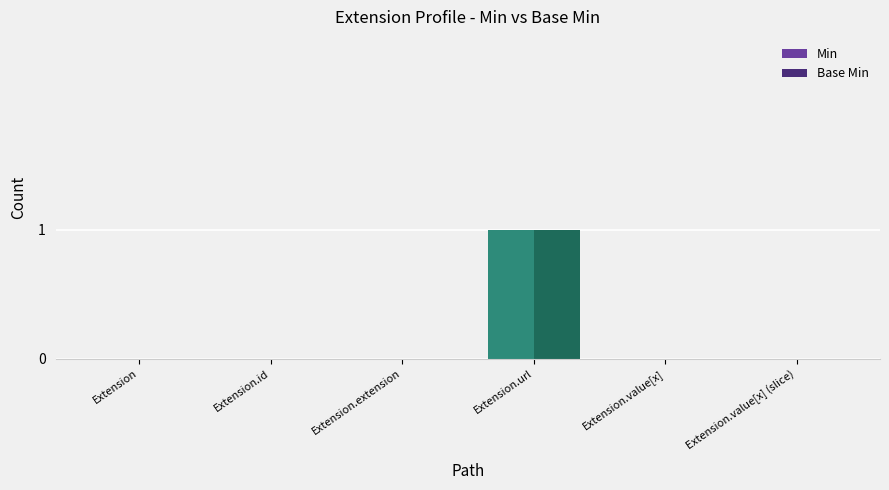

What are all the series names shown in the legend?

Min, Base Min